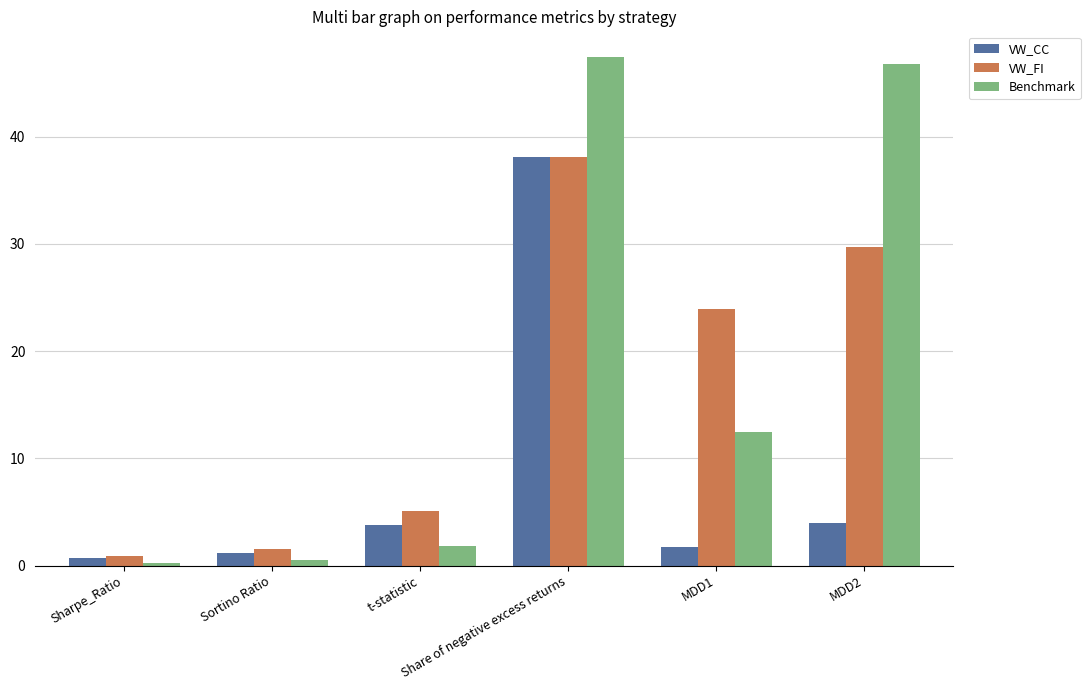

What is the spread (max minus min) of values at Sortino Ratio?

1.0